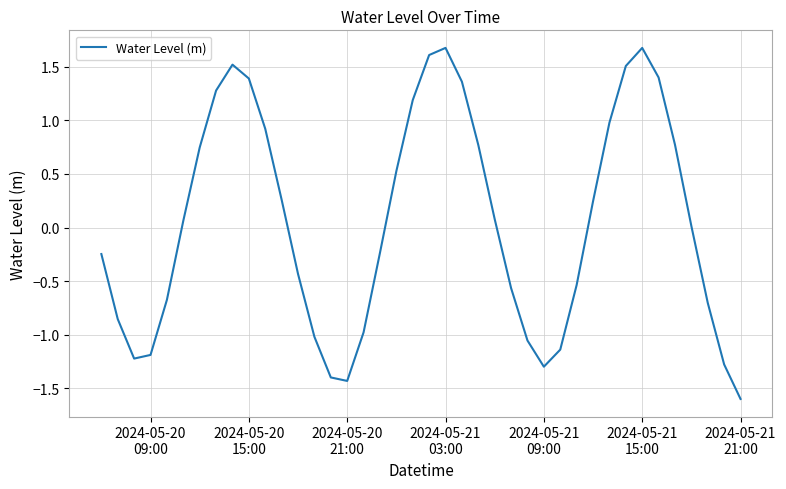

What is the difference between the maximum and minimum values?

3.3